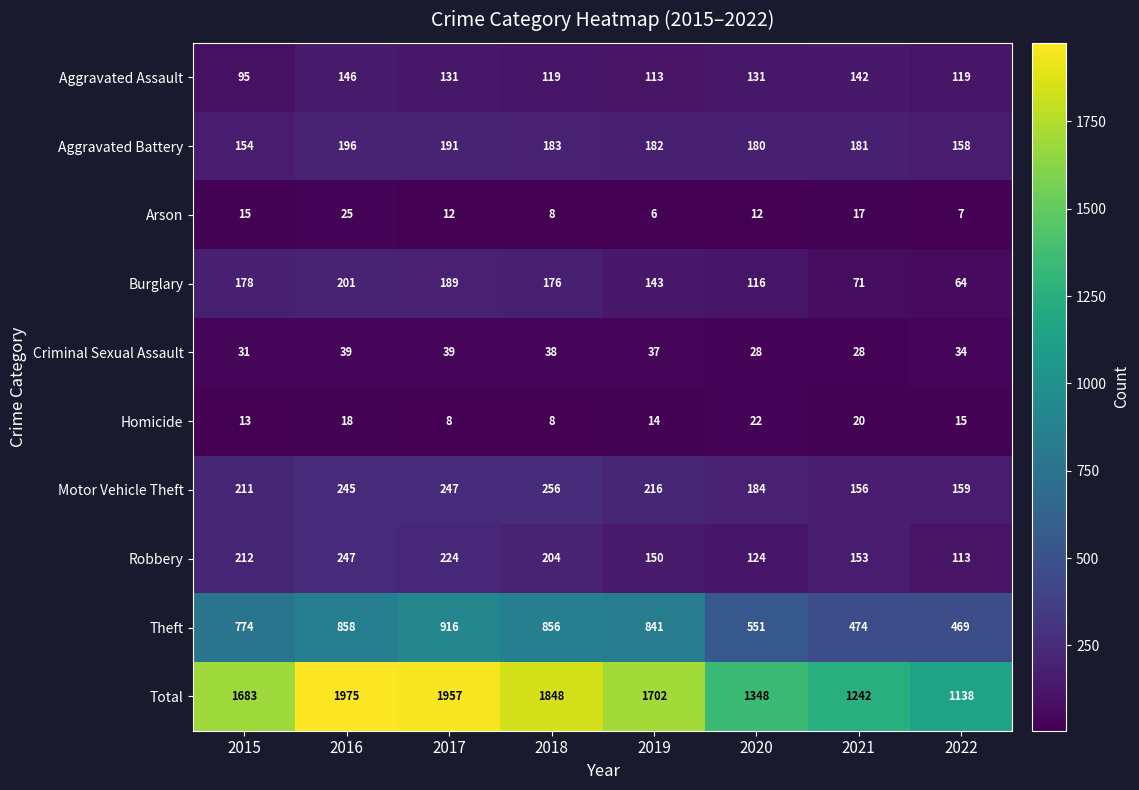

Count the number of data series in this chart.

10